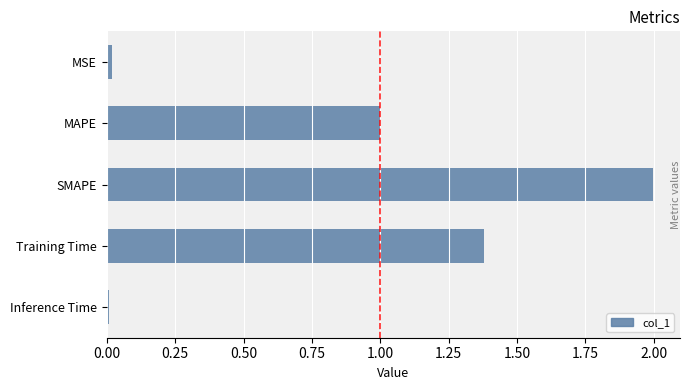

Are the bars horizontal?

Yes